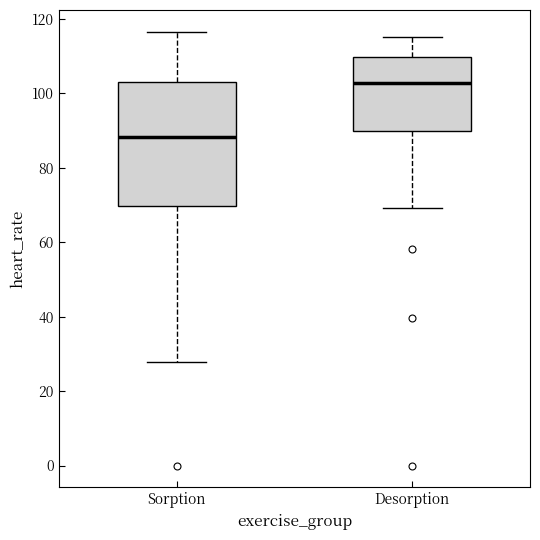

Where does the lower whisker of the box for Desorption end on the y-axis? The values are not printed on the chart, so give them approximately, as read against the axis.

70